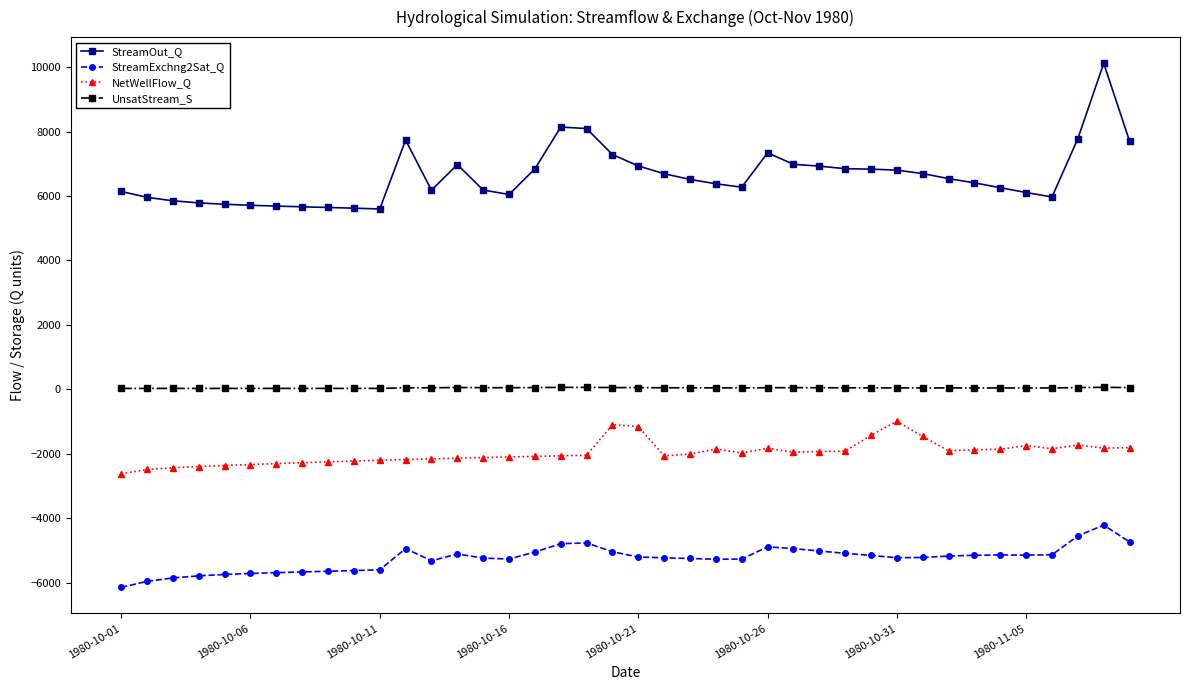

How many data points in UnsatStream_S are above 46?

21